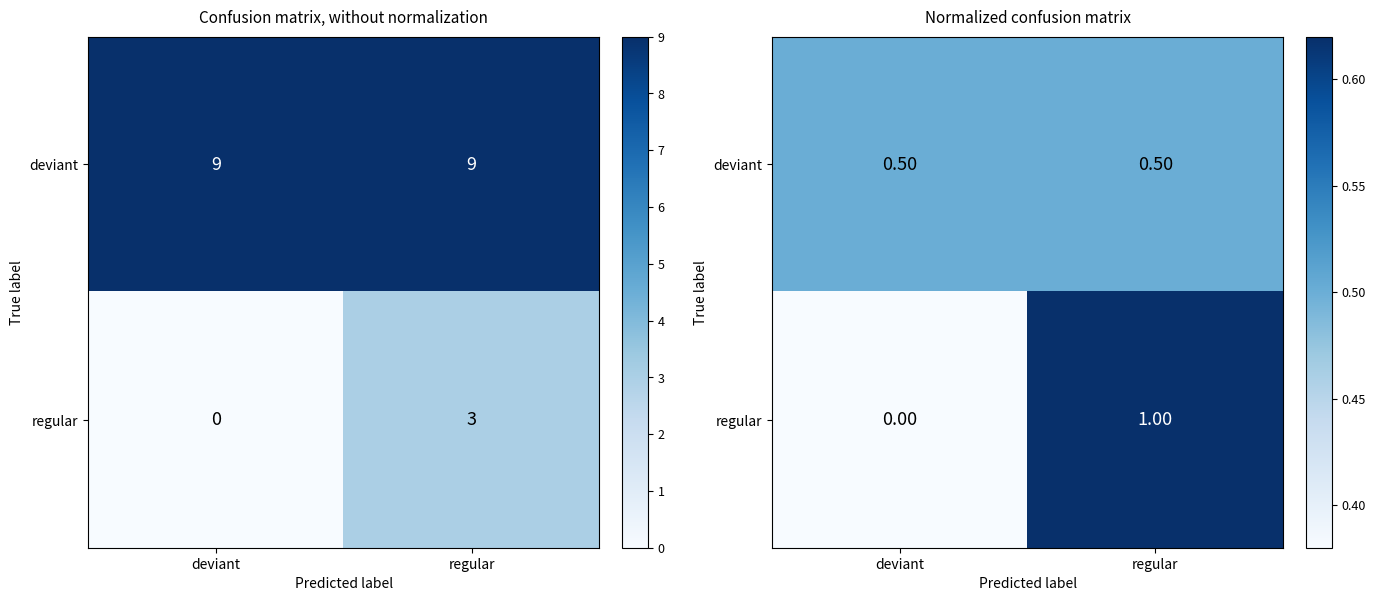

Rank the categories by regular value from lowest to highest.

deviant, regular